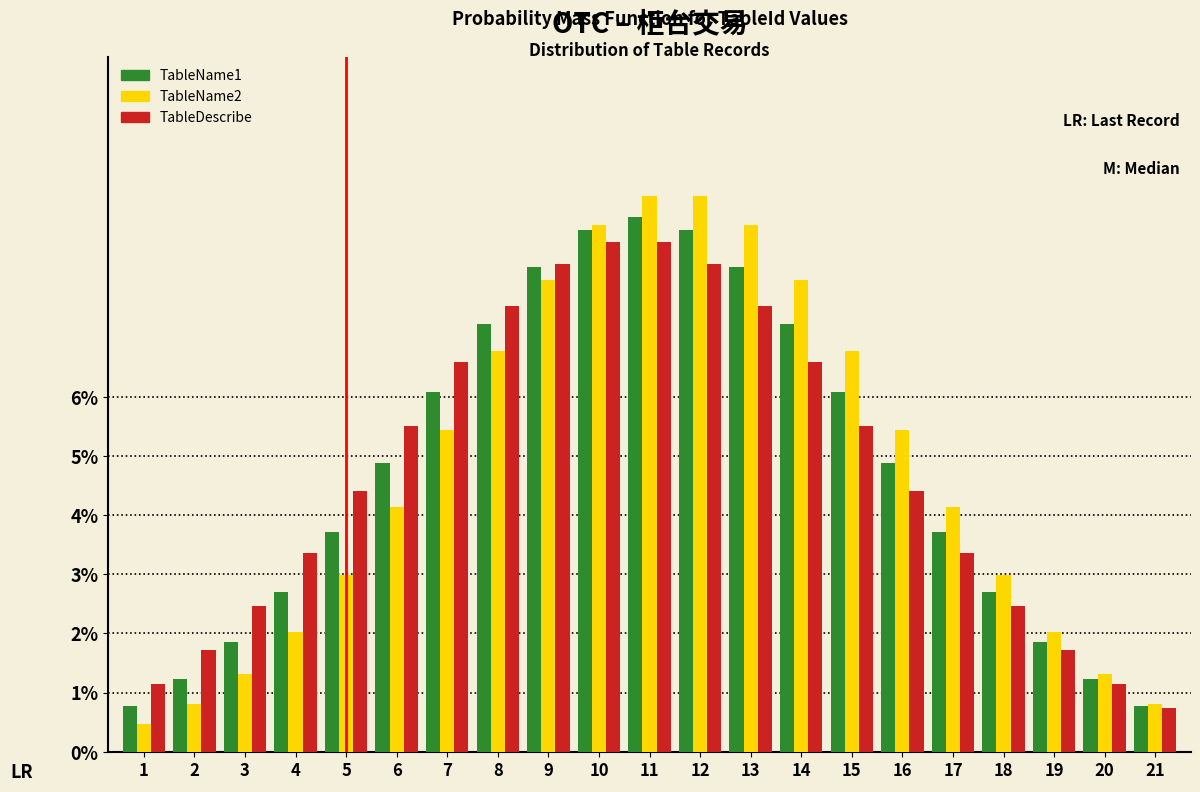

Where does the TableDescribe series first go above 4?

5